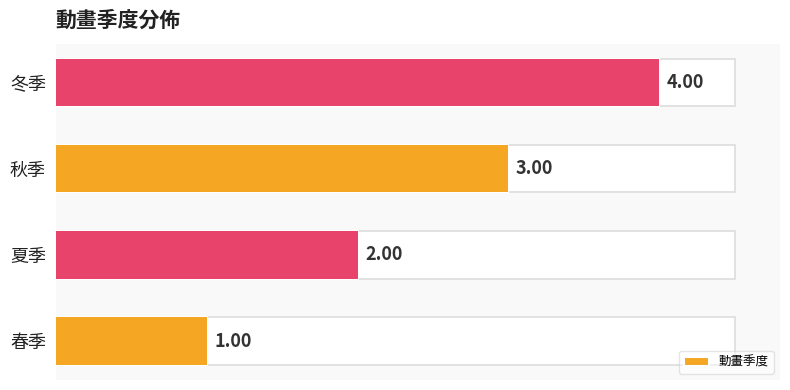

The value at 秋季 is 5. True or false?

False